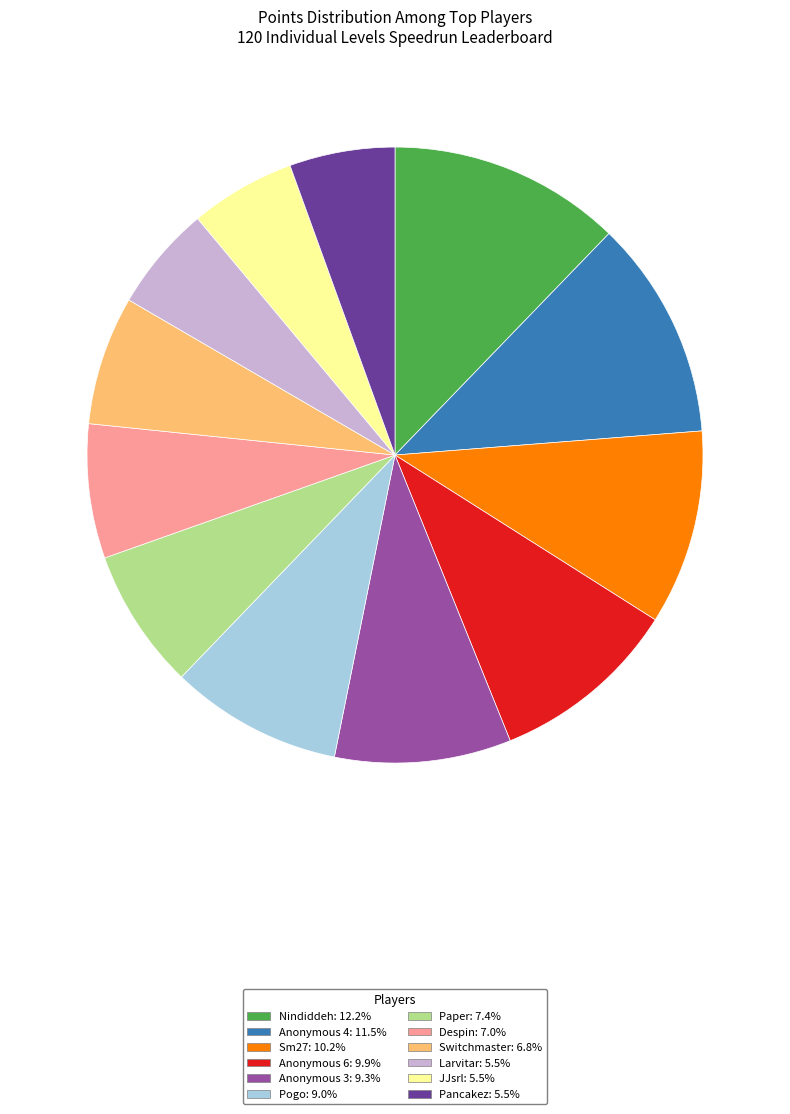

Combined, do JJsrl: 5.5% and Paper: 7.4% account for over 50%?

No